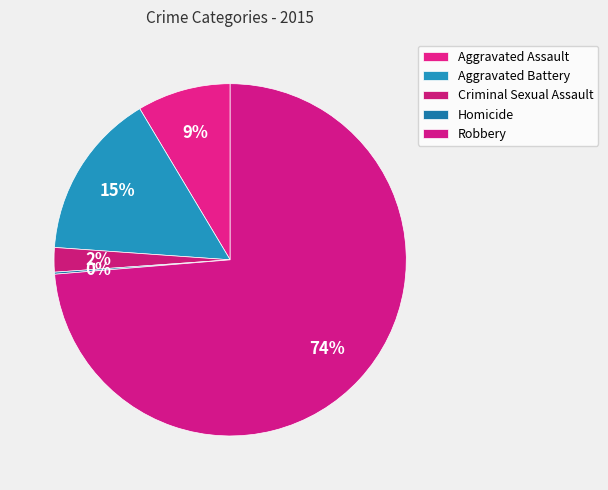

To the nearest percent, what percentage of the pie is Robbery?

74%